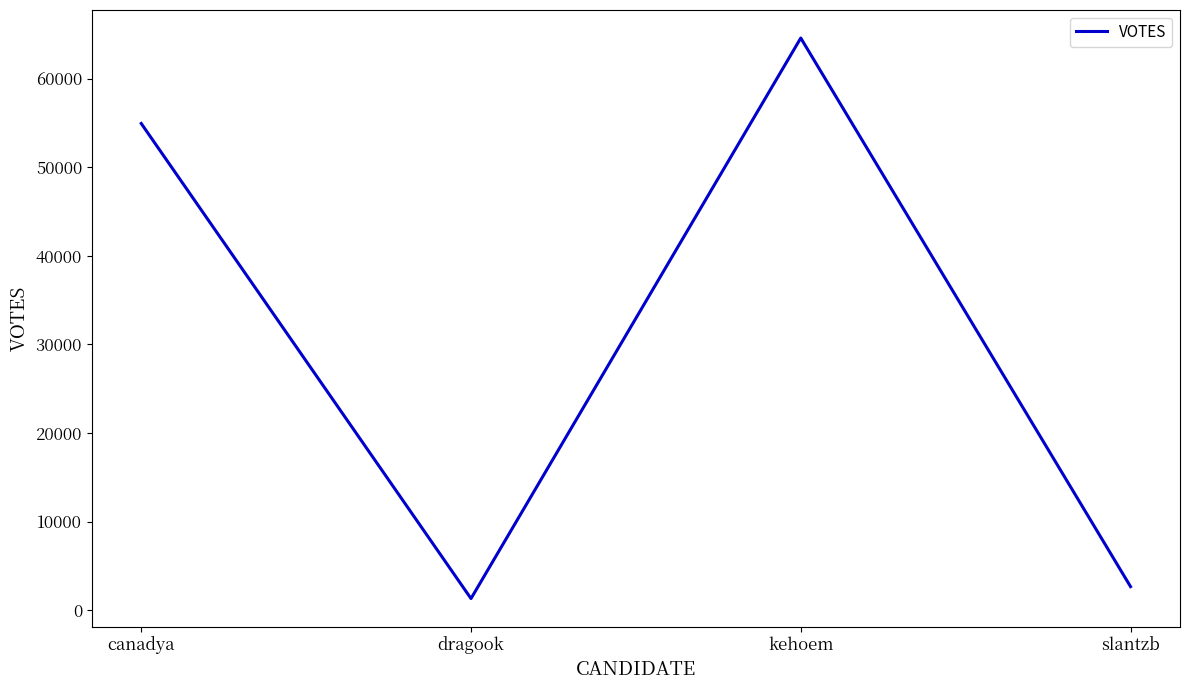

What is the change in value from canadya to dragook?

-53625